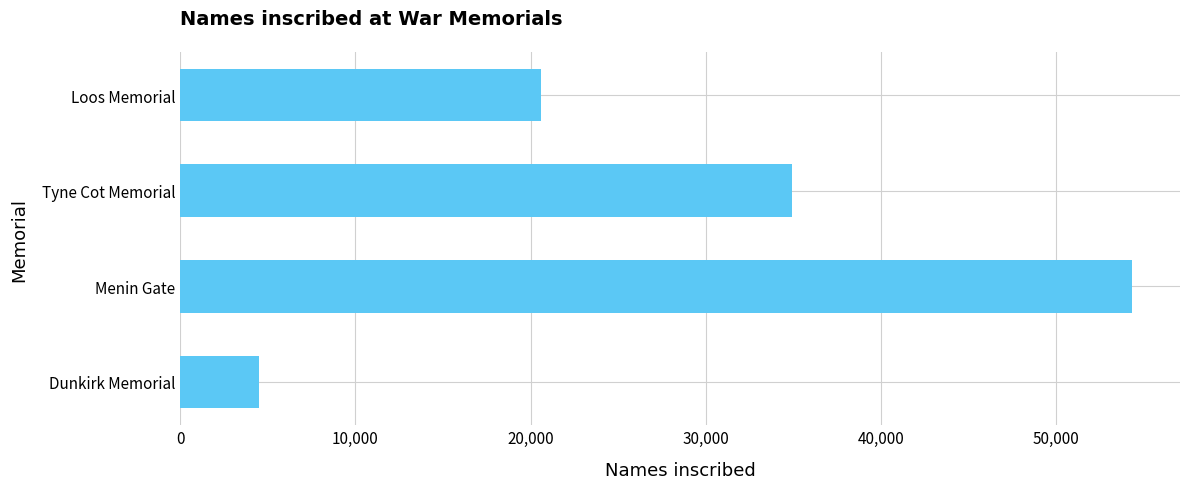

Rank the categories by value from lowest to highest.

Dunkirk Memorial, Loos Memorial, Tyne Cot Memorial, Menin Gate